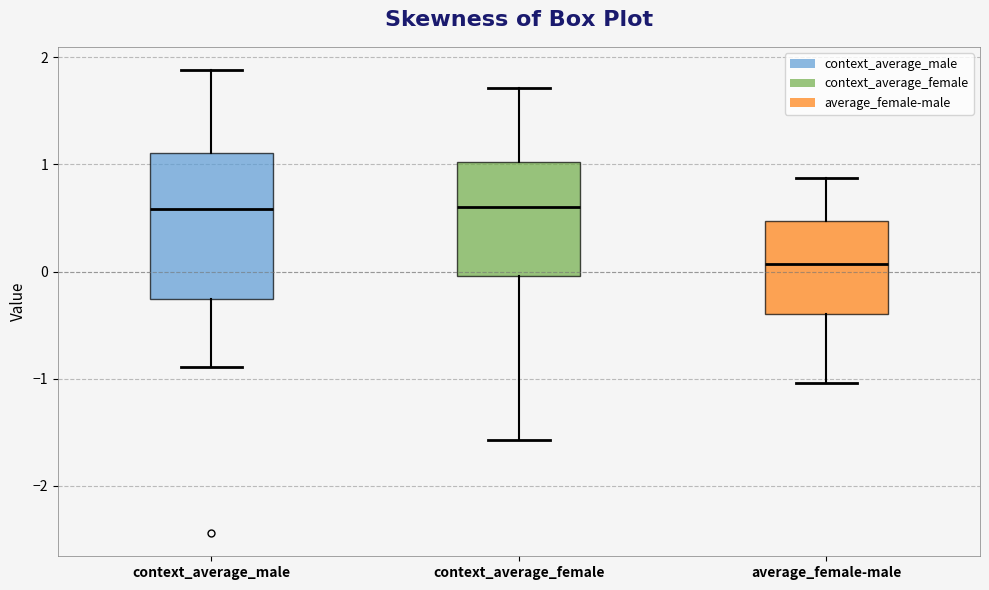

Comparing the boxes themselves (not the whiskers), which one is the tallest?

context_average_male